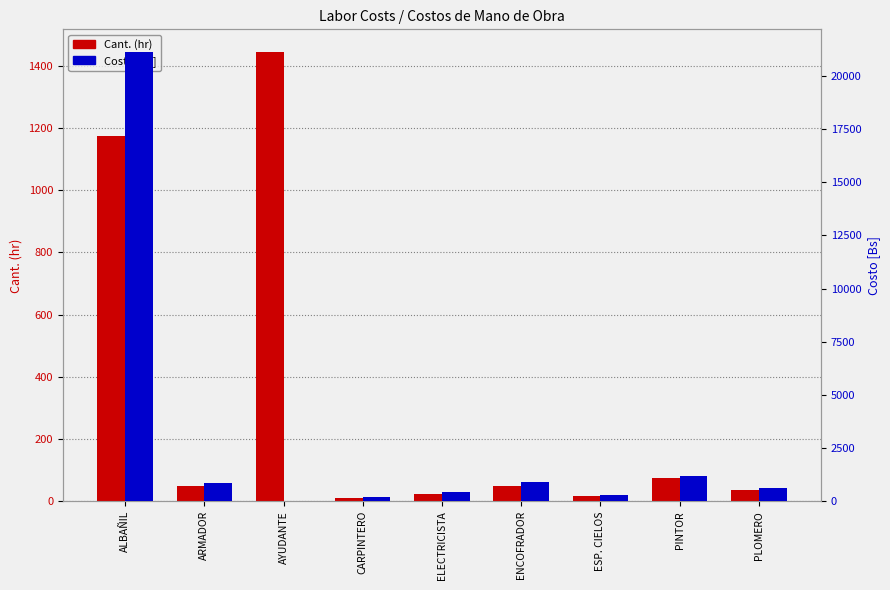

What is the label of the 3rd bar from the left?

AYUDANTE